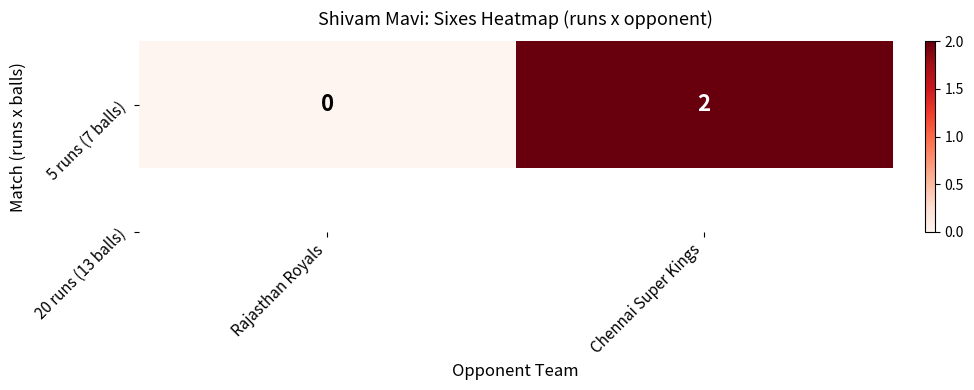

True or false: the data shows 0 at Rajasthan Royals.

True